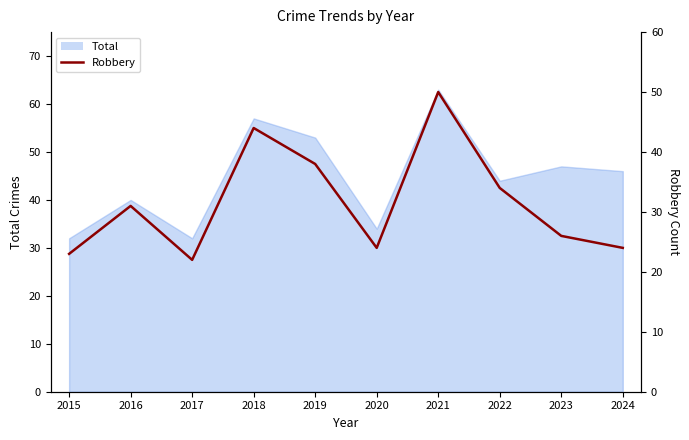

True or false: the data shows 22 at 2017.

True